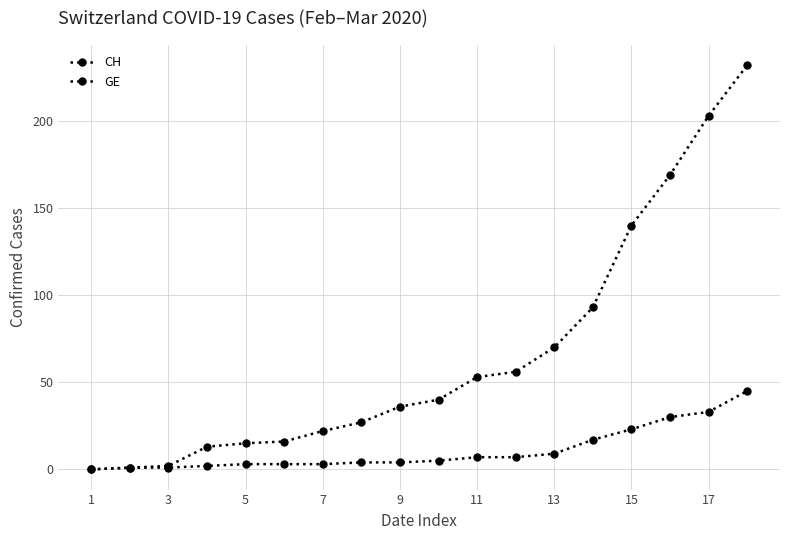

What is the difference between the maximum and minimum values in the GE series?

45